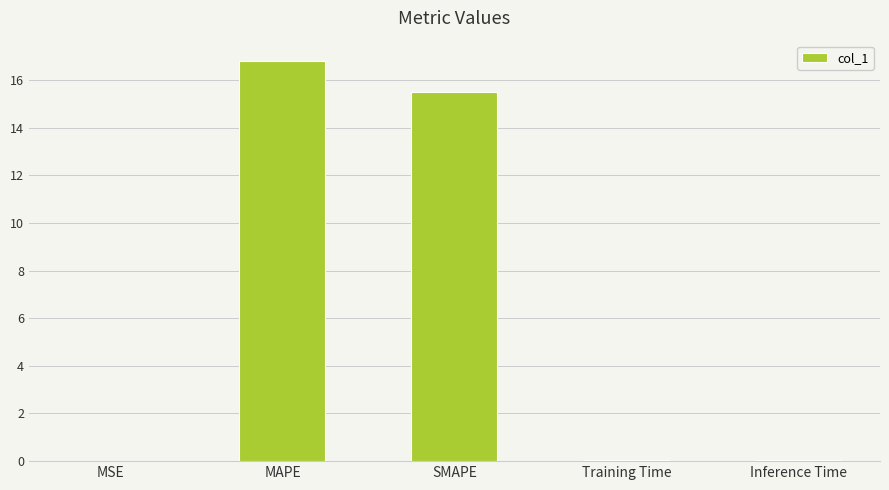

Is it true that the value at Inference Time is 0.0?

True